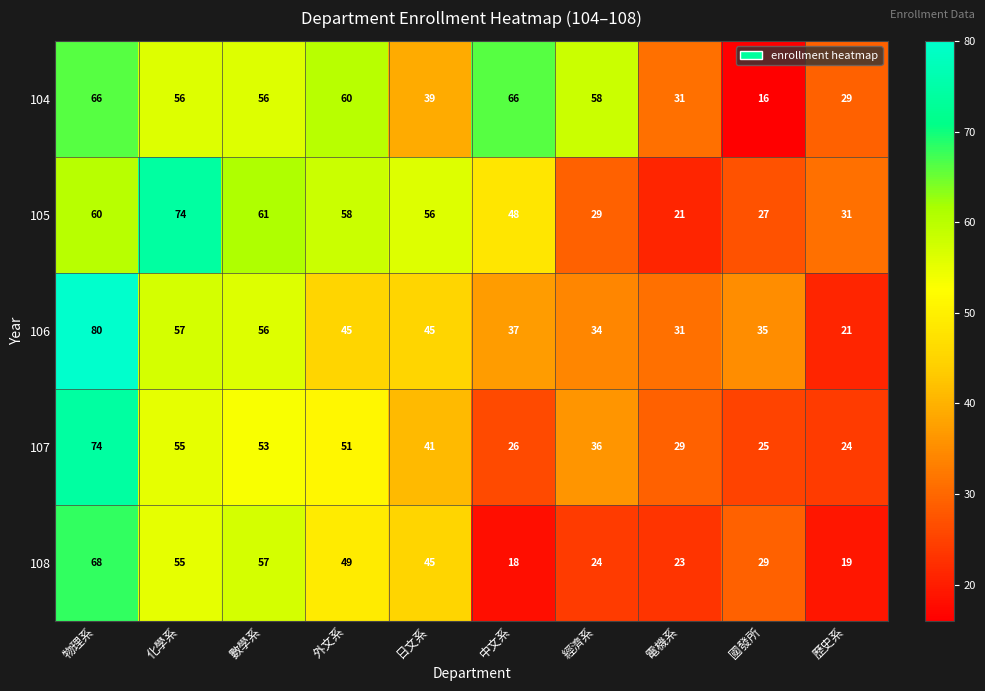

What is the approximate value of 108 at 化學系, to the nearest 5?

55